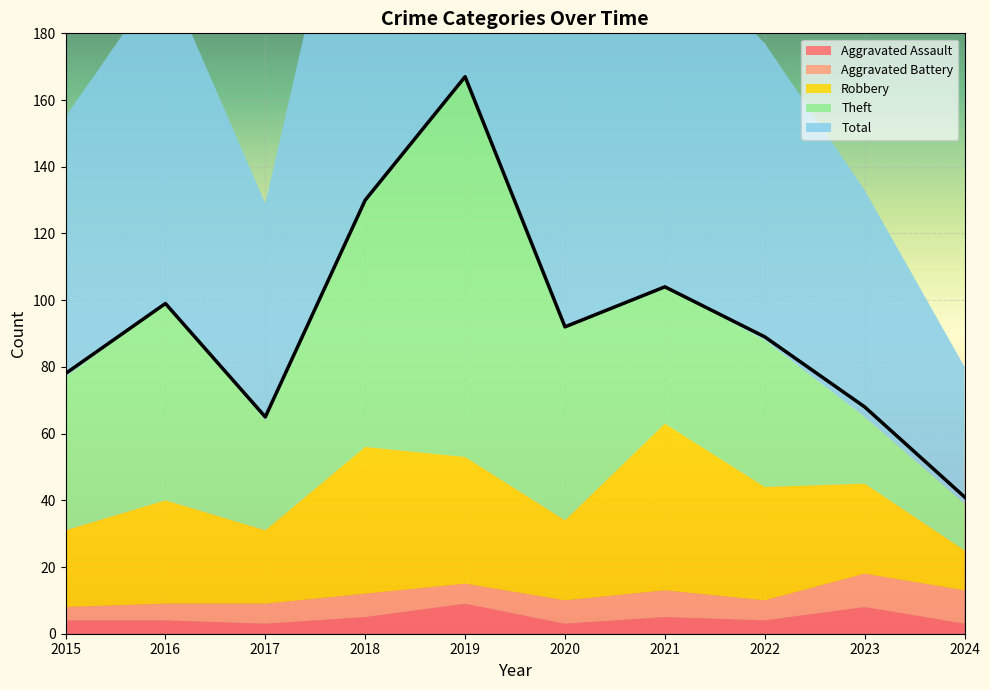

At how many categories does at least one series exceed 158?

1